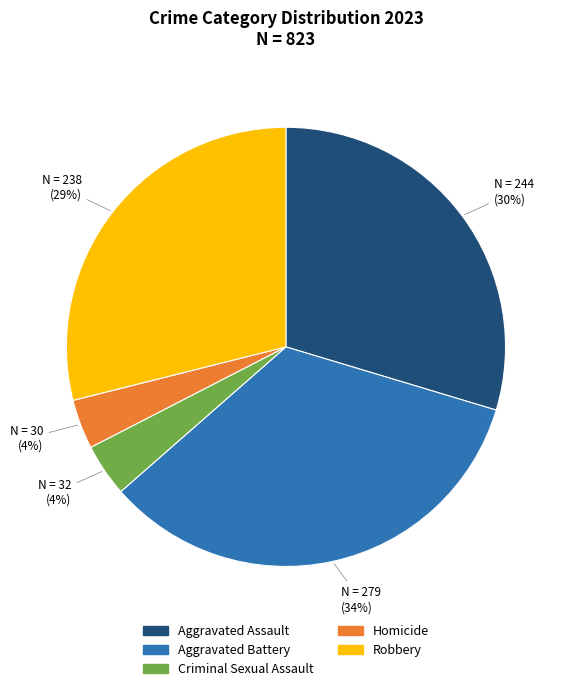

Do Criminal Sexual Assault and Aggravated Battery together represent more than half of the pie?

No